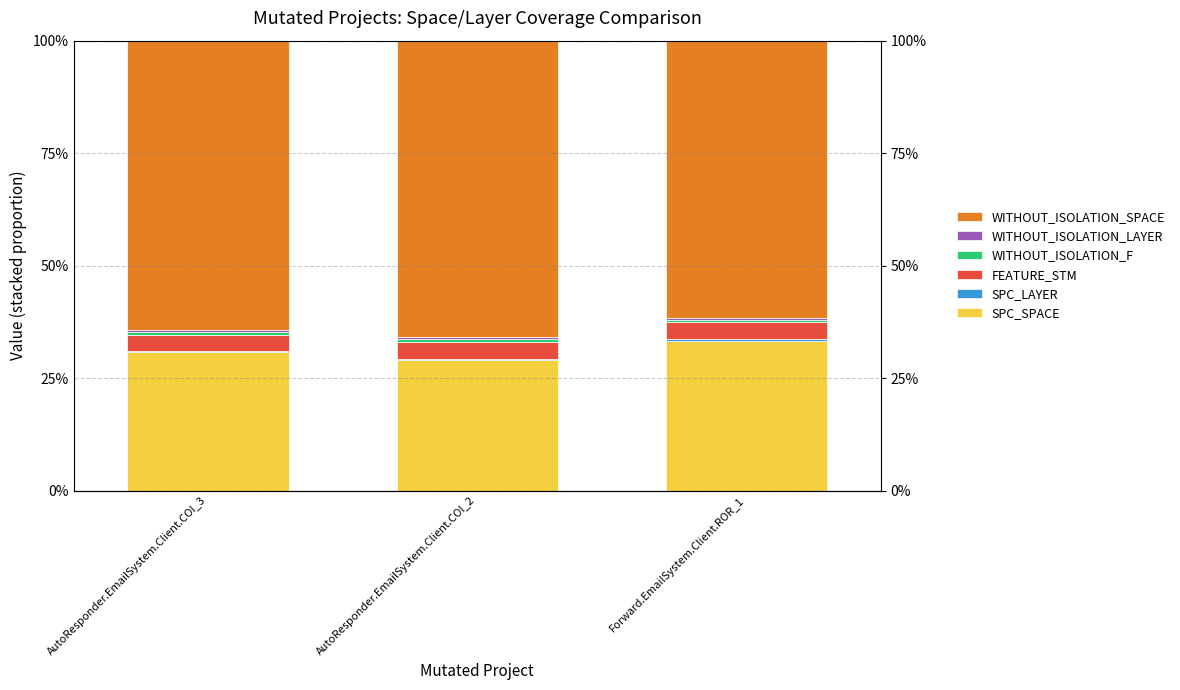

Between AutoResponder.EmailSystem.Client.COI_3 and Forward.EmailSystem.Client.ROR_1, which series saw the biggest shift?

WITHOUT_ISOLATION_SPACE